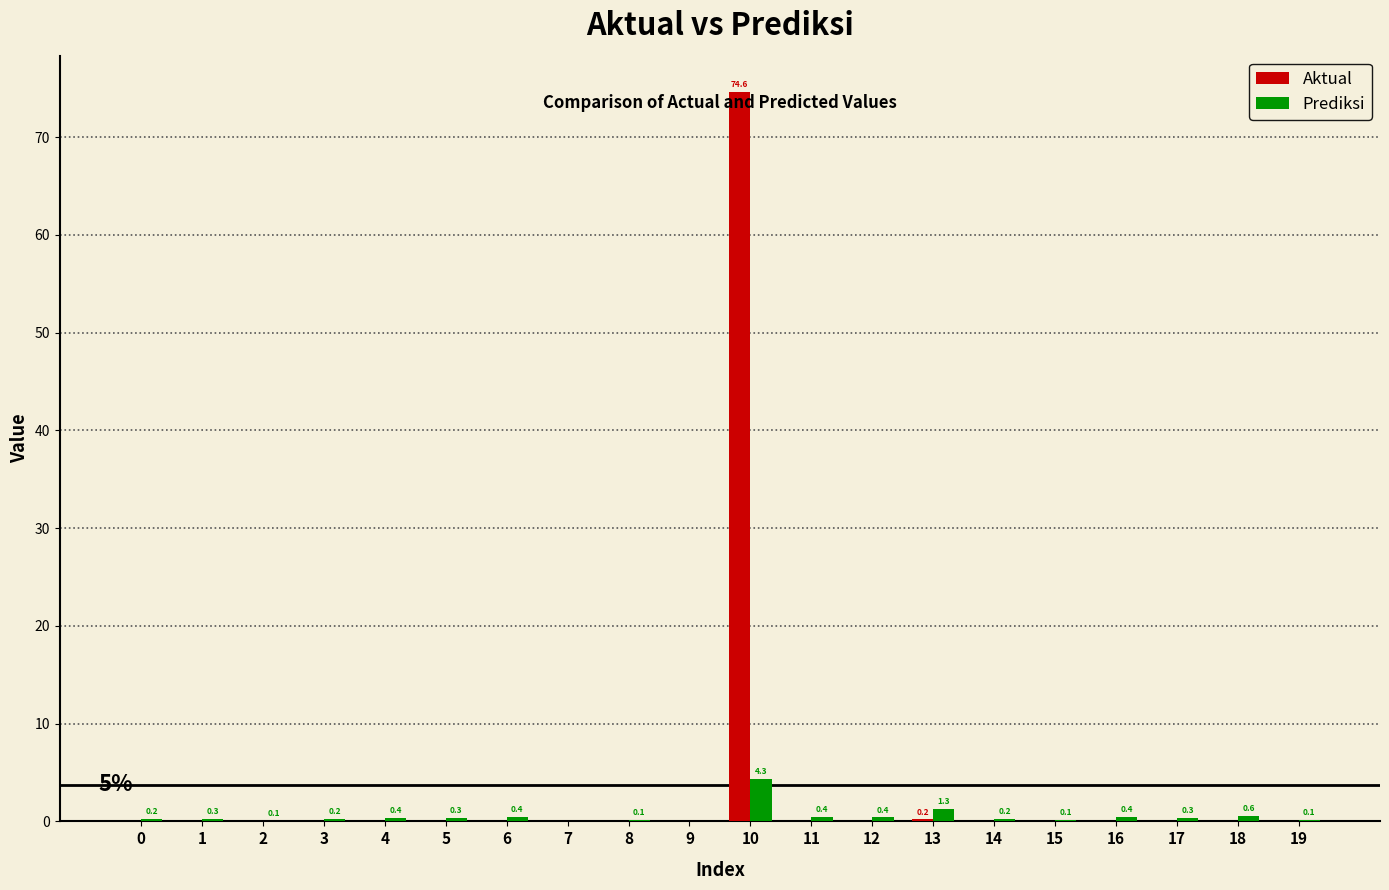

Reading right to left, list all the values displayed in this chart.

Aktual: 19=0.0	18=0.0	17=0.0	16=0.0	15=0.0	14=0.0	13=0.2	12=0.0	11=0.0	10=74.6	9=0.0	8=0.0	7=0.0	6=0.0	5=0.0	4=0.0	3=0.0	2=0.0	1=0.0	0=0.0
Prediksi: 19=0.1	18=0.6	17=0.3	16=0.4	15=0.1	14=0.2	13=1.3	12=0.4	11=0.4	10=4.3	9=0.0	8=0.1	7=0.0	6=0.4	5=0.3	4=0.4	3=0.2	2=0.1	1=0.3	0=0.2